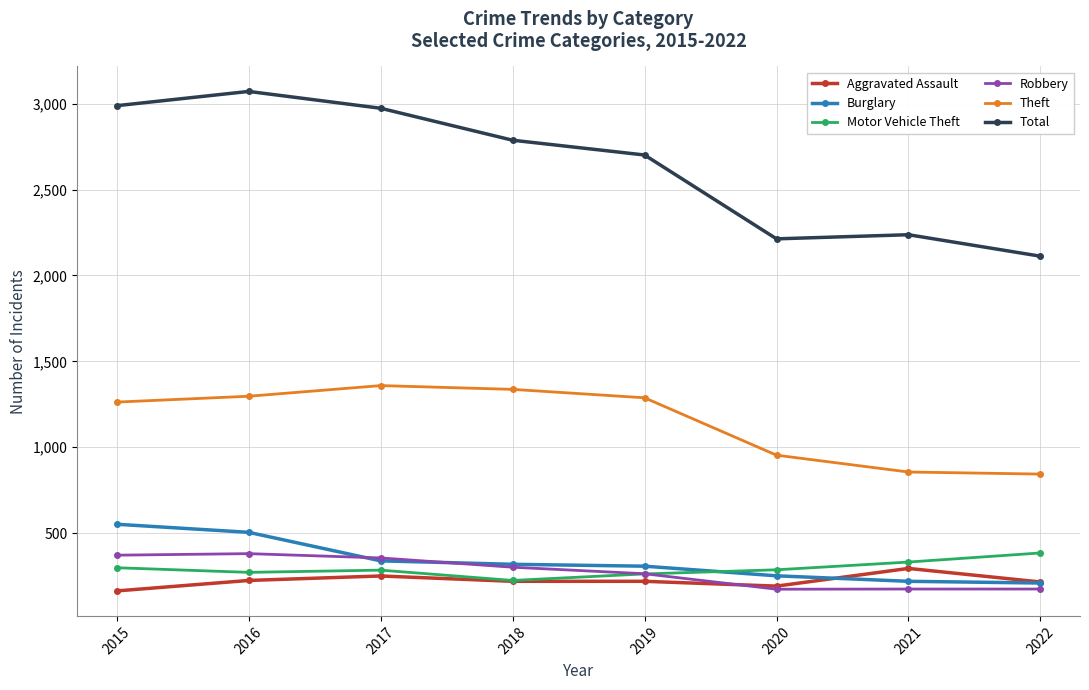

True or false: Motor Vehicle Theft has a value of 263 at 2019.

True